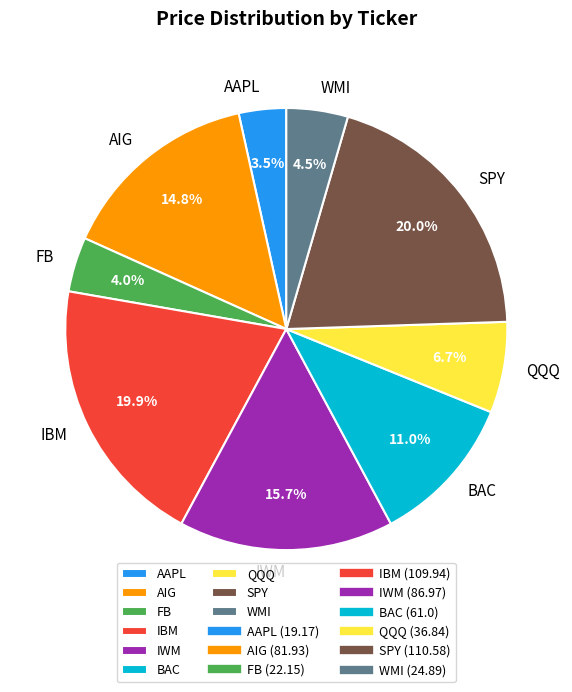

Which has a higher value, SPY or AAPL?

SPY